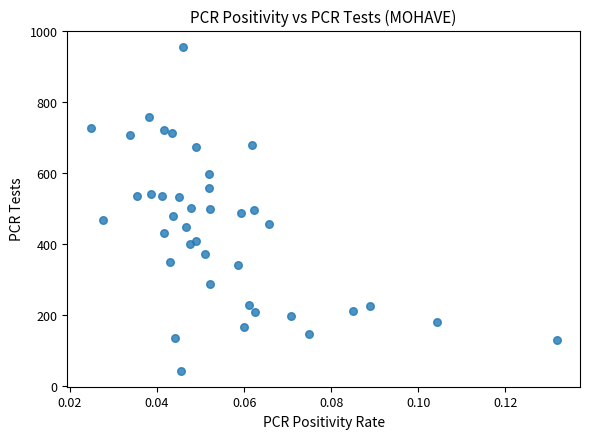

What is the range of Y values (max minus min)?

913